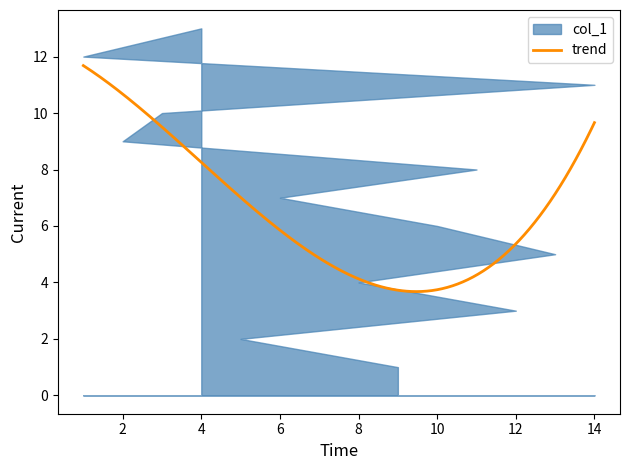

Approximately how many times larger is the value at 2 compared to 12?

0.2